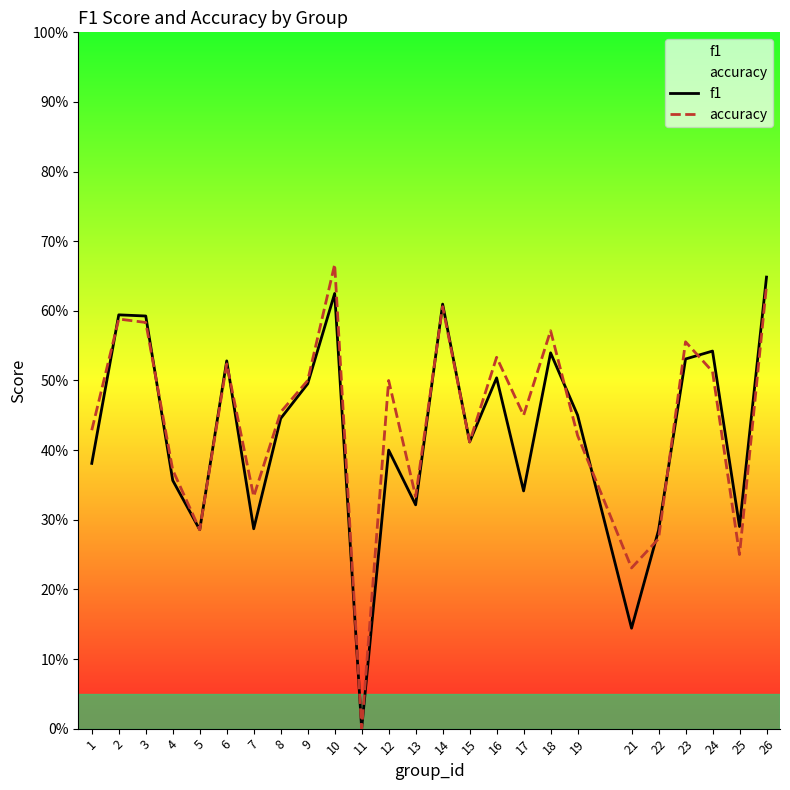

True or false: f1 and accuracy cross at least once.

True